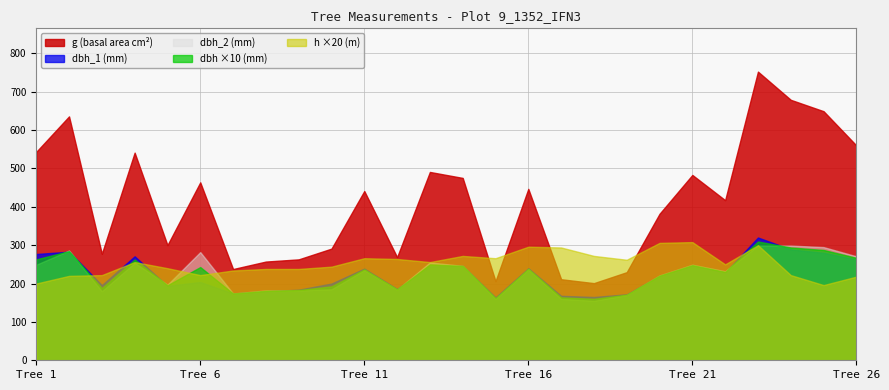

Which series has the largest range (max minus min)?

g (basal area cm²)